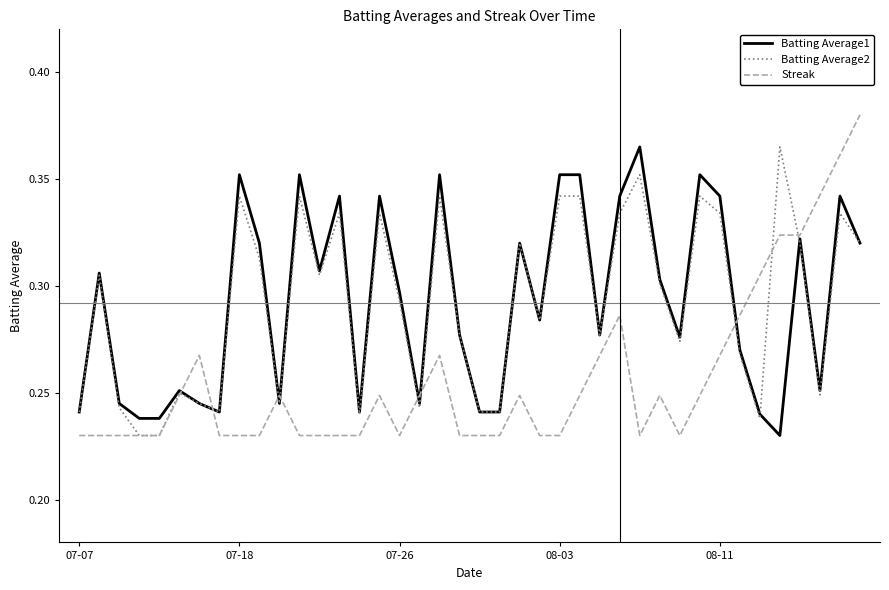

Is this an area chart (filled region under the line)?

No